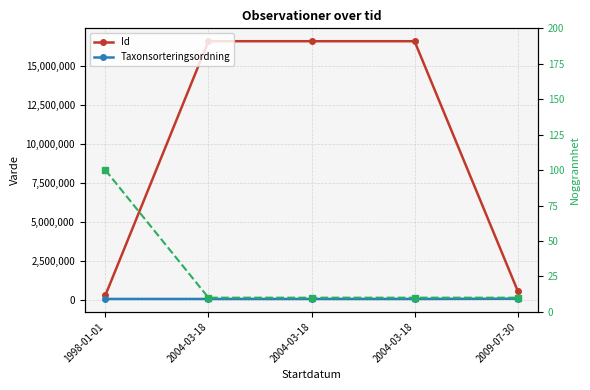

How many data points in Taxonsorteringsordning are less than 89350?

1